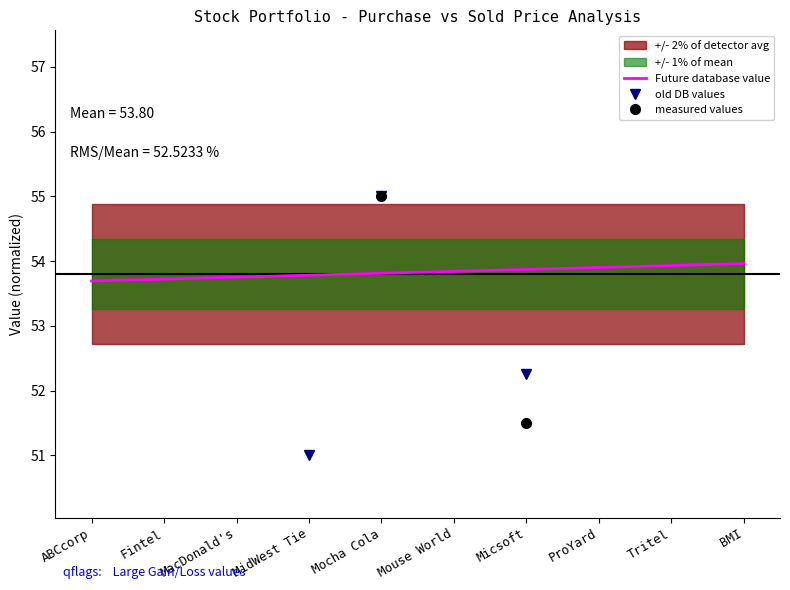

Which has a higher value, BMI or ABCcorp?

BMI